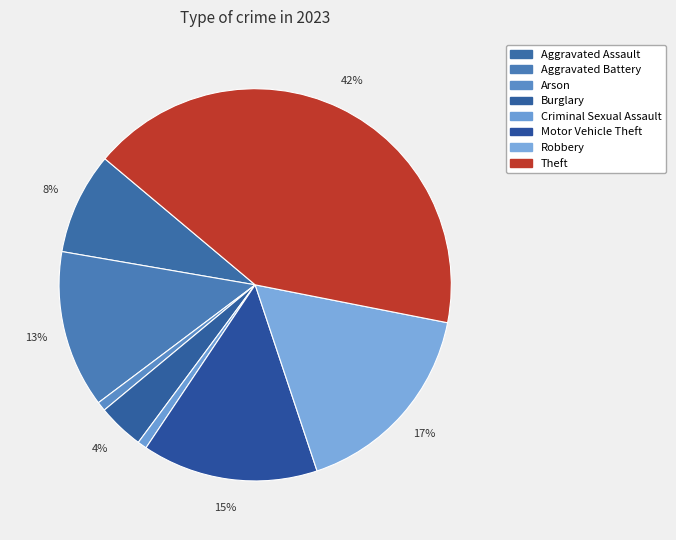

What is the change in value from Motor Vehicle Theft to Robbery?

+3